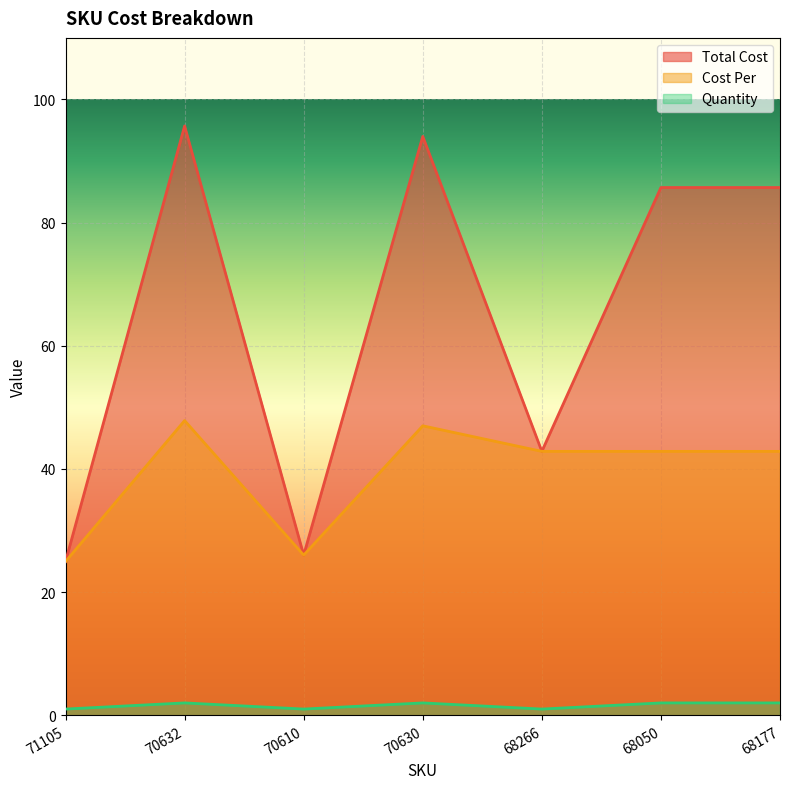

The value of Quantity at 68050 is 2.0. True or false?

True